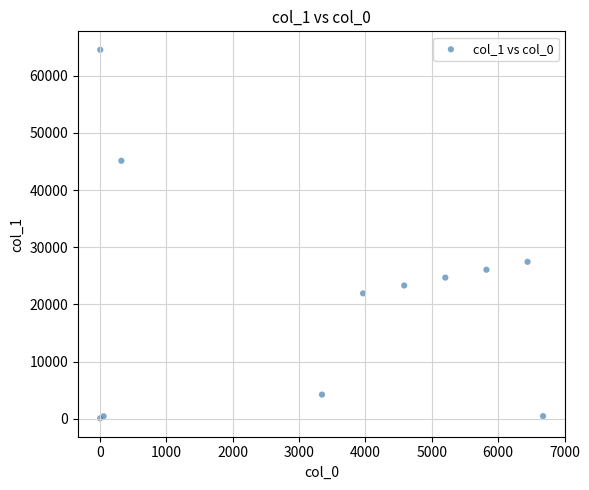

What Y value in the scatter plot is closest to 32303?

27441.0